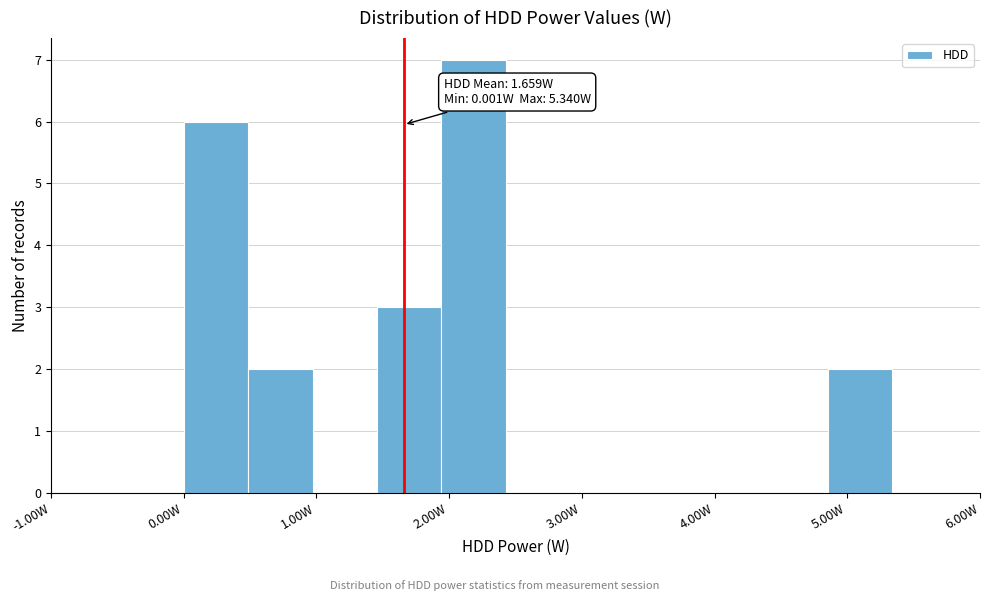

Which range on the x-axis has the tallest bar?

1.9 to 2.4